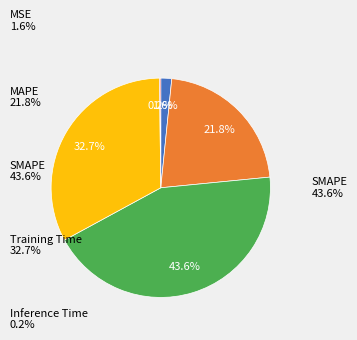

Is there any slice that represents more than half of the pie?

No